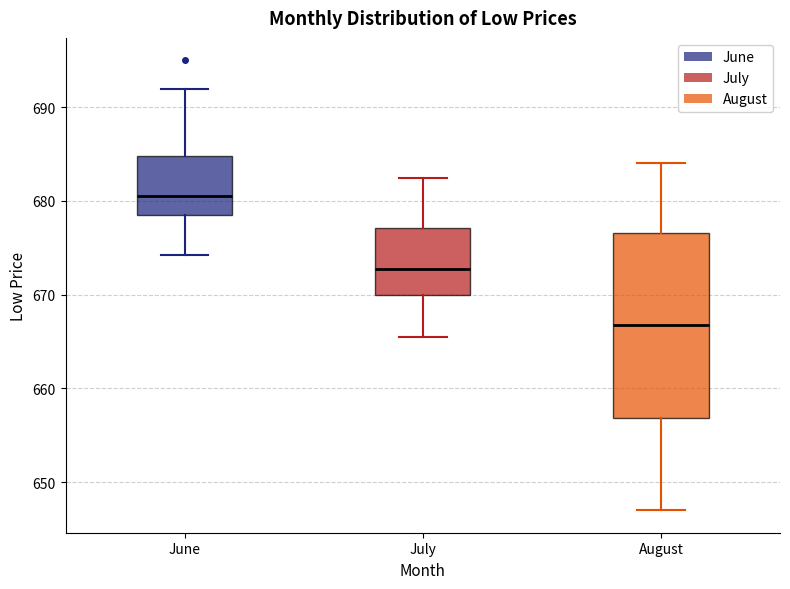

Reading left to right, read every box against the y-axis: the position of its median line, the range the box covers, and the ends of its whiskers. The values are not printed on the chart, so give them approximately, as read against the axis.

June: median 681, box 678 to 685, whiskers 674 to 692
July: median 673, box 670 to 677, whiskers 666 to 683
August: median 667, box 657 to 677, whiskers 647 to 684